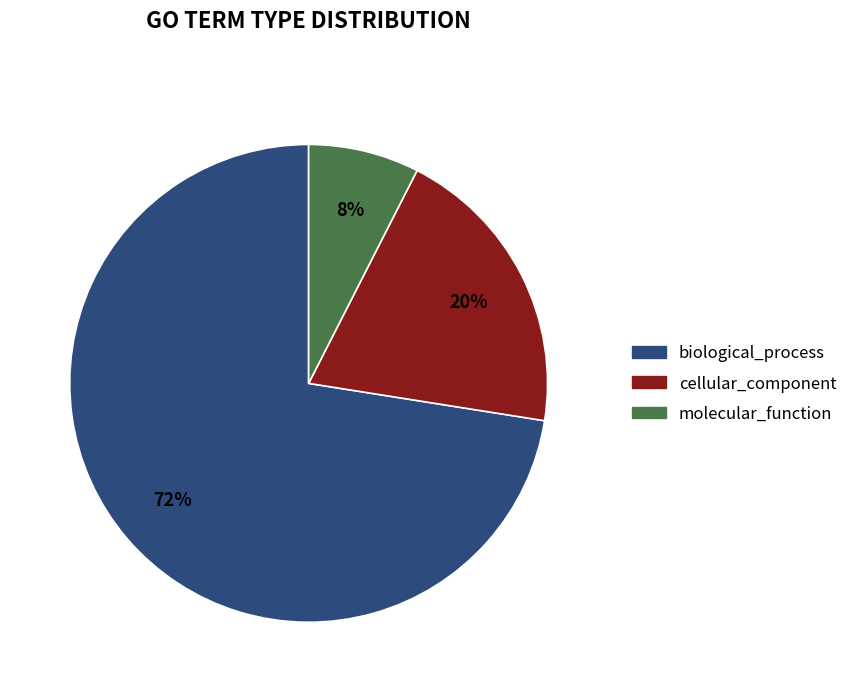

Rank the categories by value from highest to lowest.

biological_process, cellular_component, molecular_function